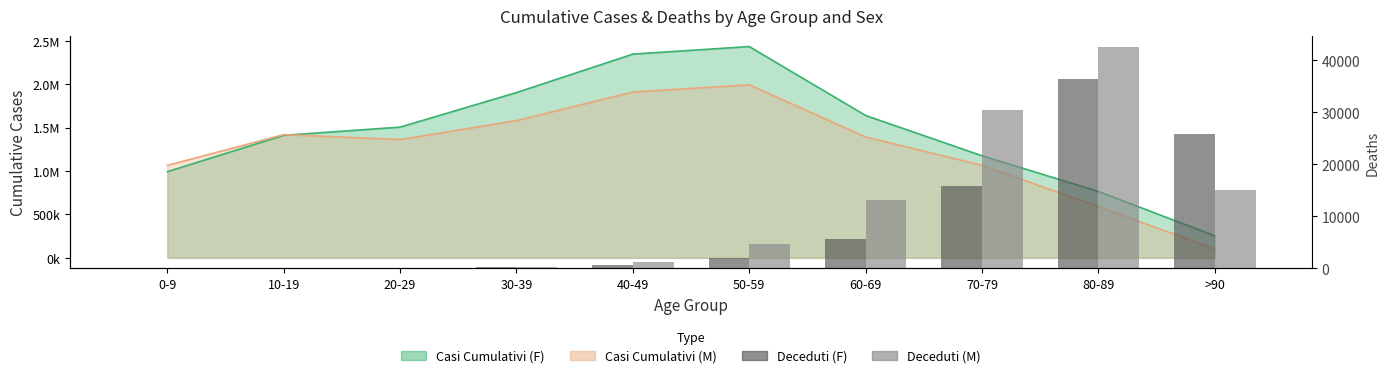

The value of Deceduti (M) at 50-59 is 1173. True or false?

False